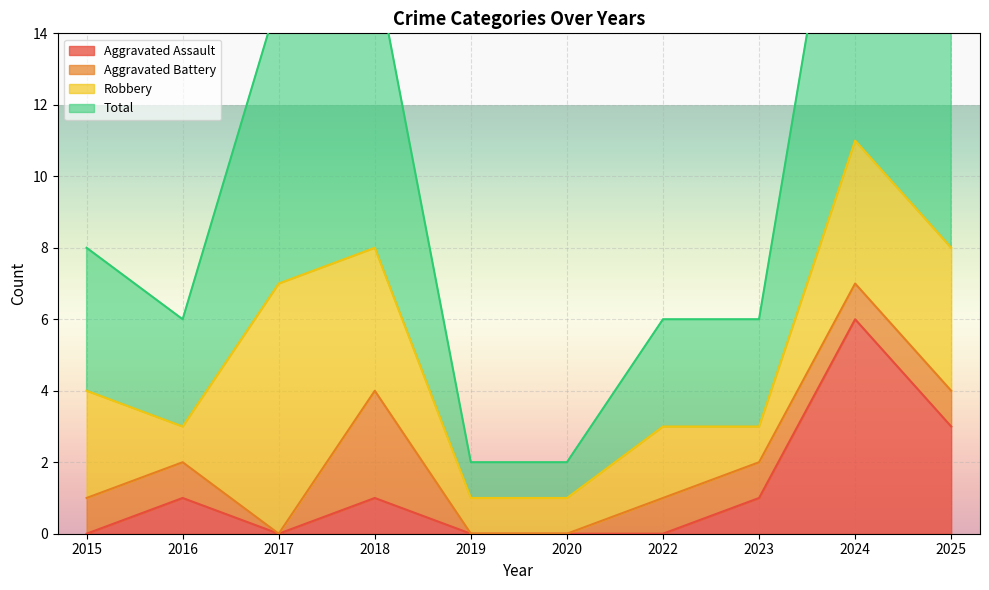

Count the number of categories in the chart.

10